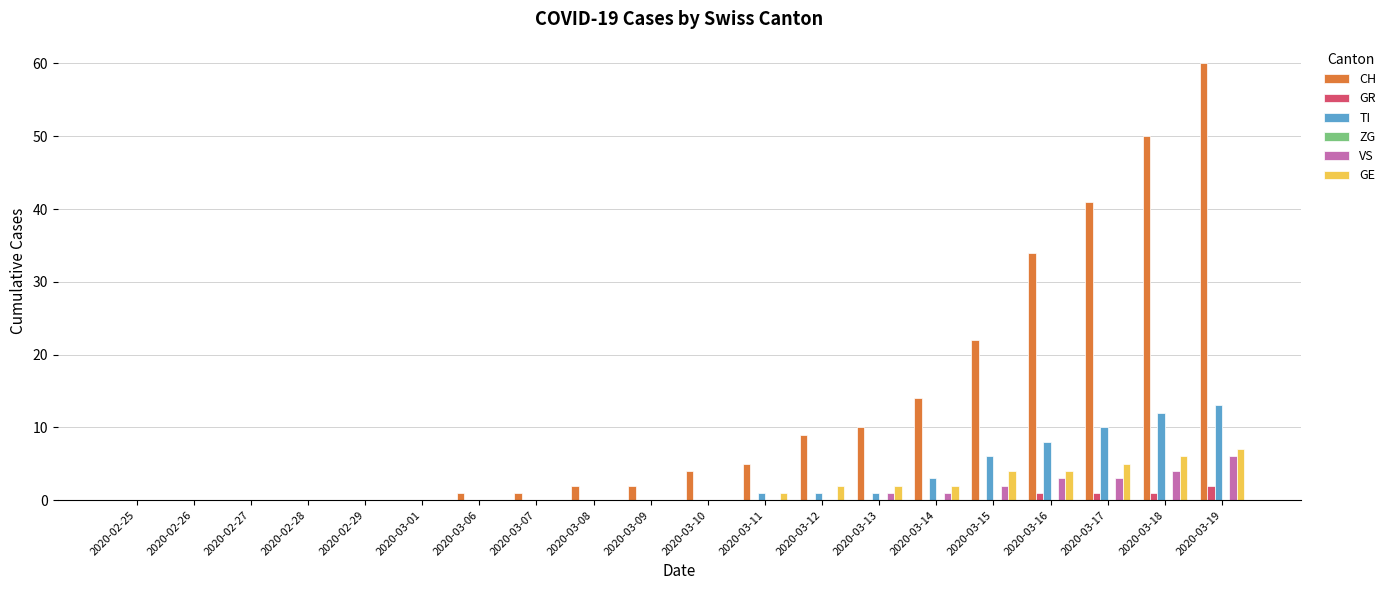

The value of TI at 2020-02-28 is 0. True or false?

True